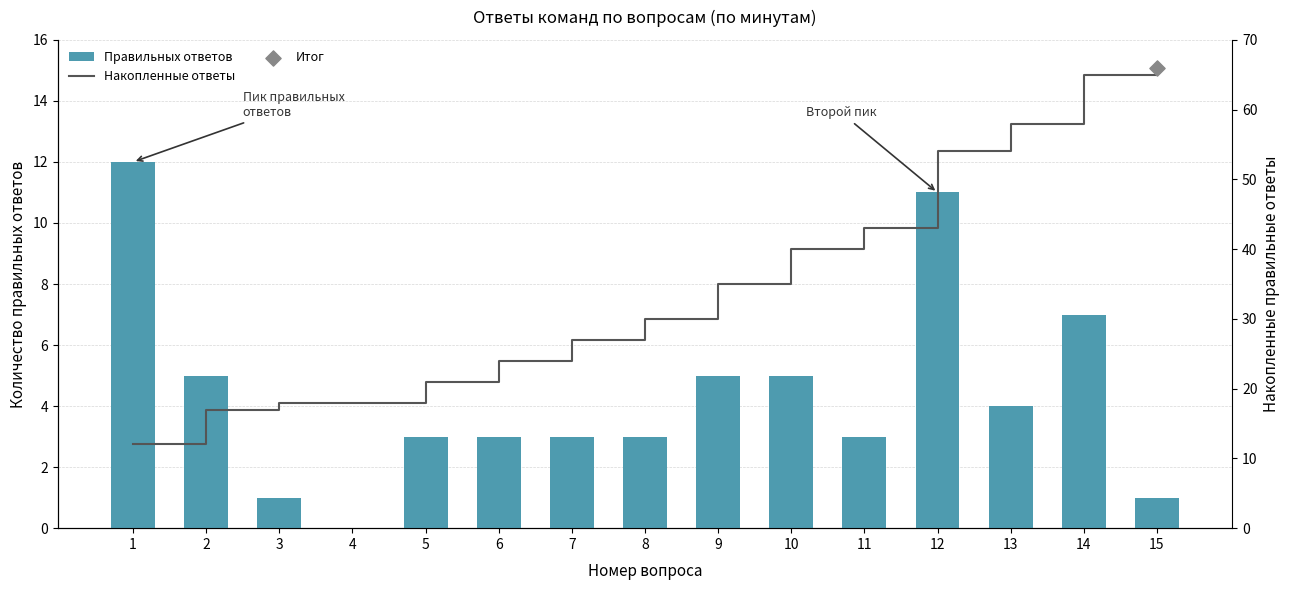

At how many categories does at least one series exceed 44?

4